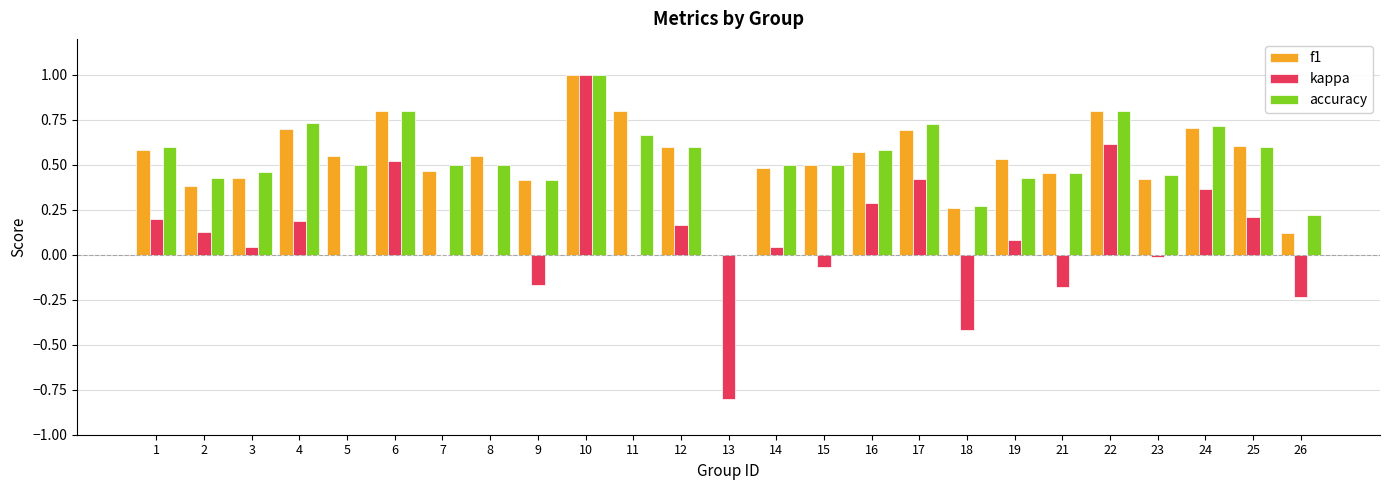

How many groups of bars are there?

25